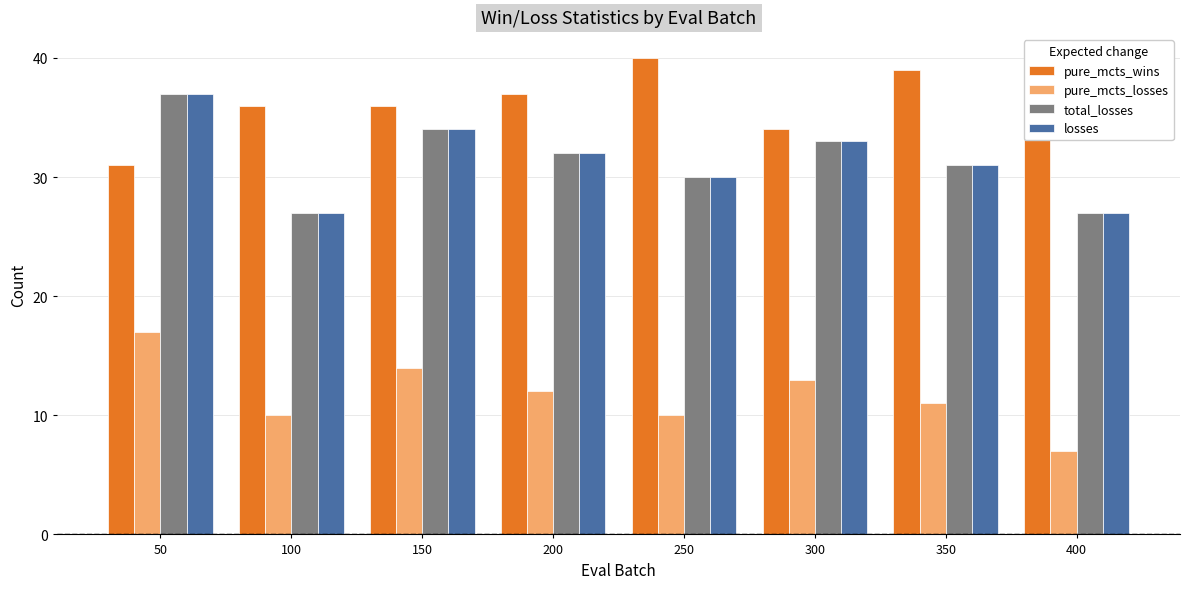

What is the difference between the maximum and minimum values in the pure_mcts_losses series?

10